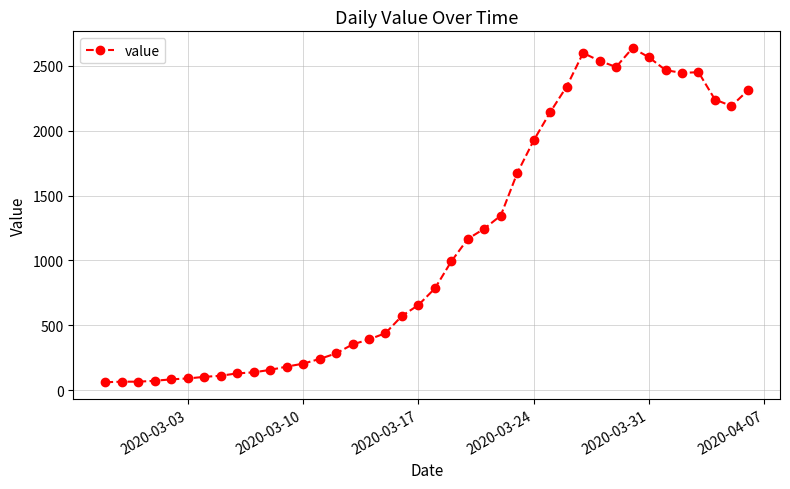

What is the difference between the second highest and second lowest values?

2535